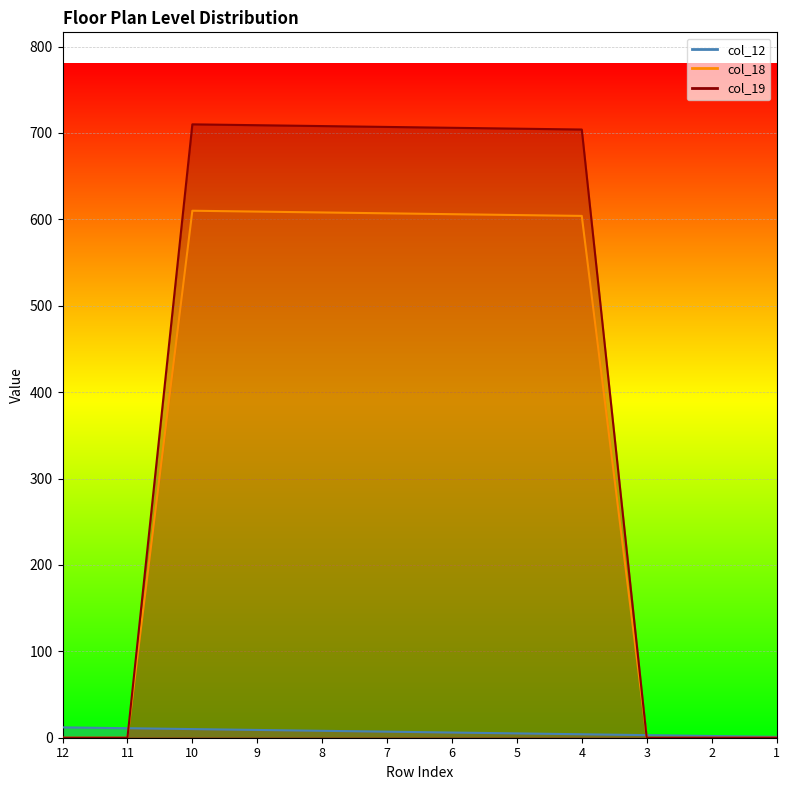

Where do col_18 and col_12 first cross each other?

11 and 10